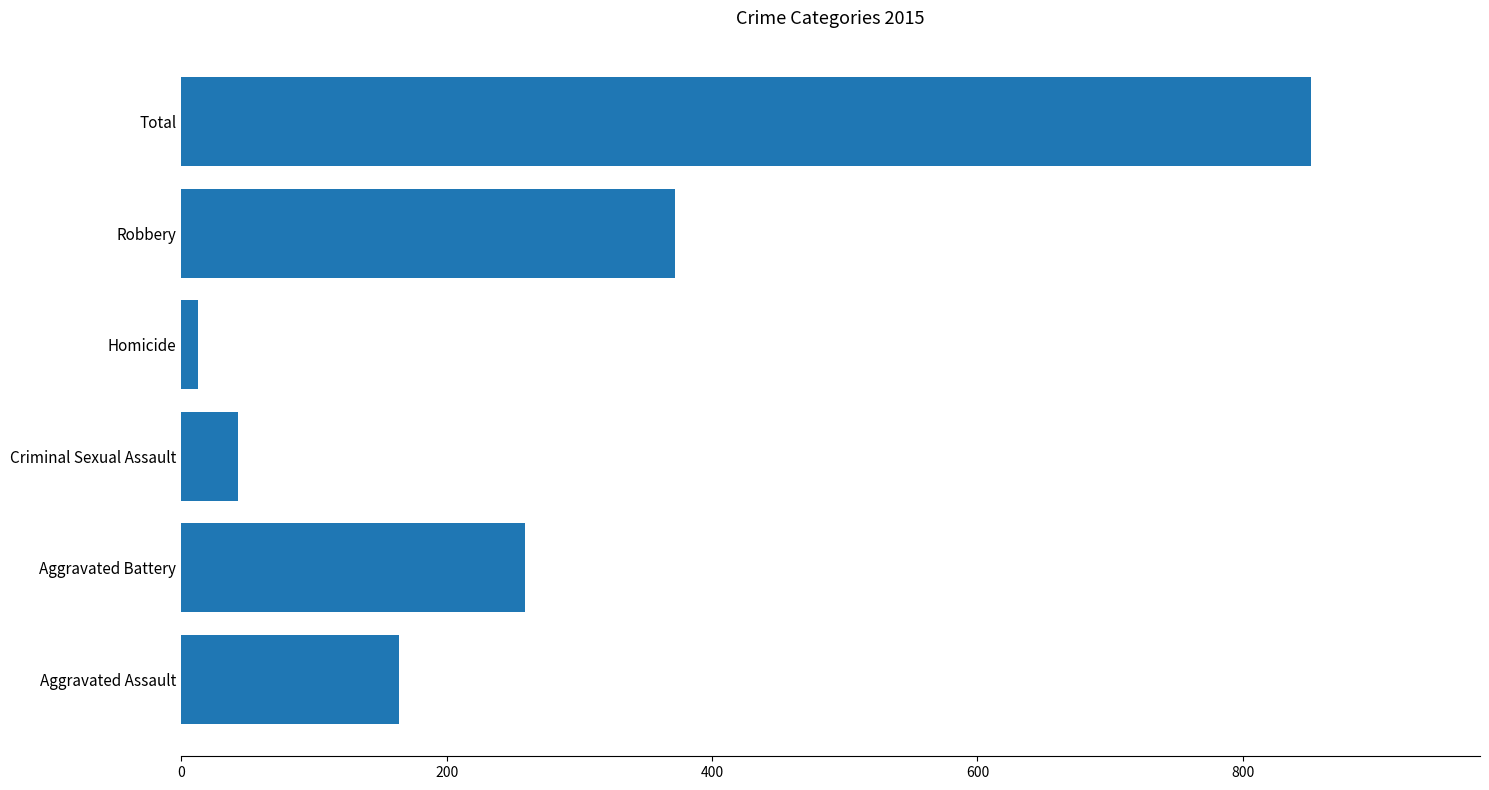

Which category has the highest value across all series?

Total